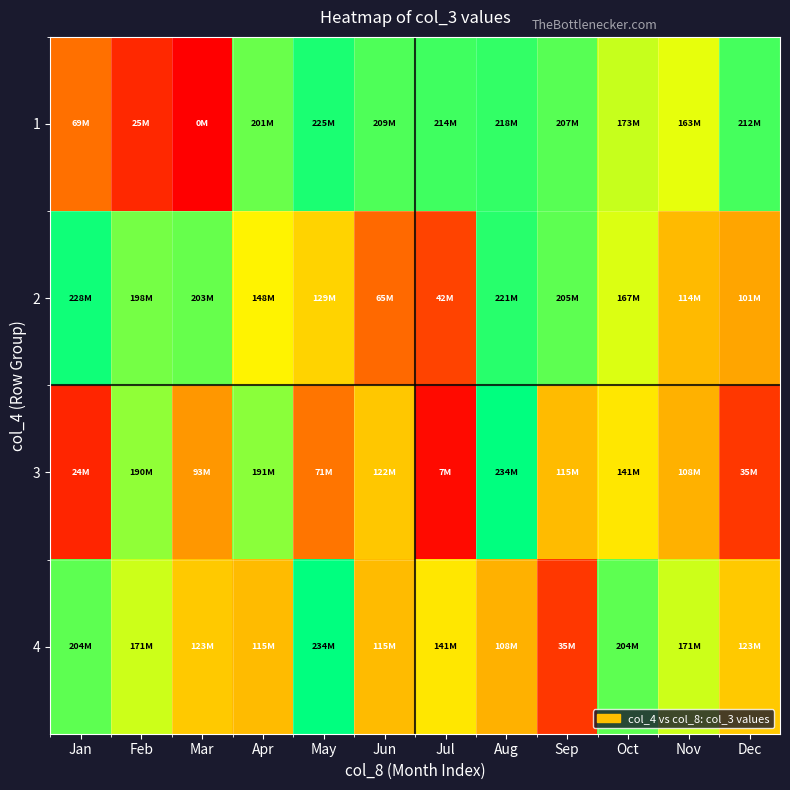

At which category does the chart reach its minimum across all series?

Mar